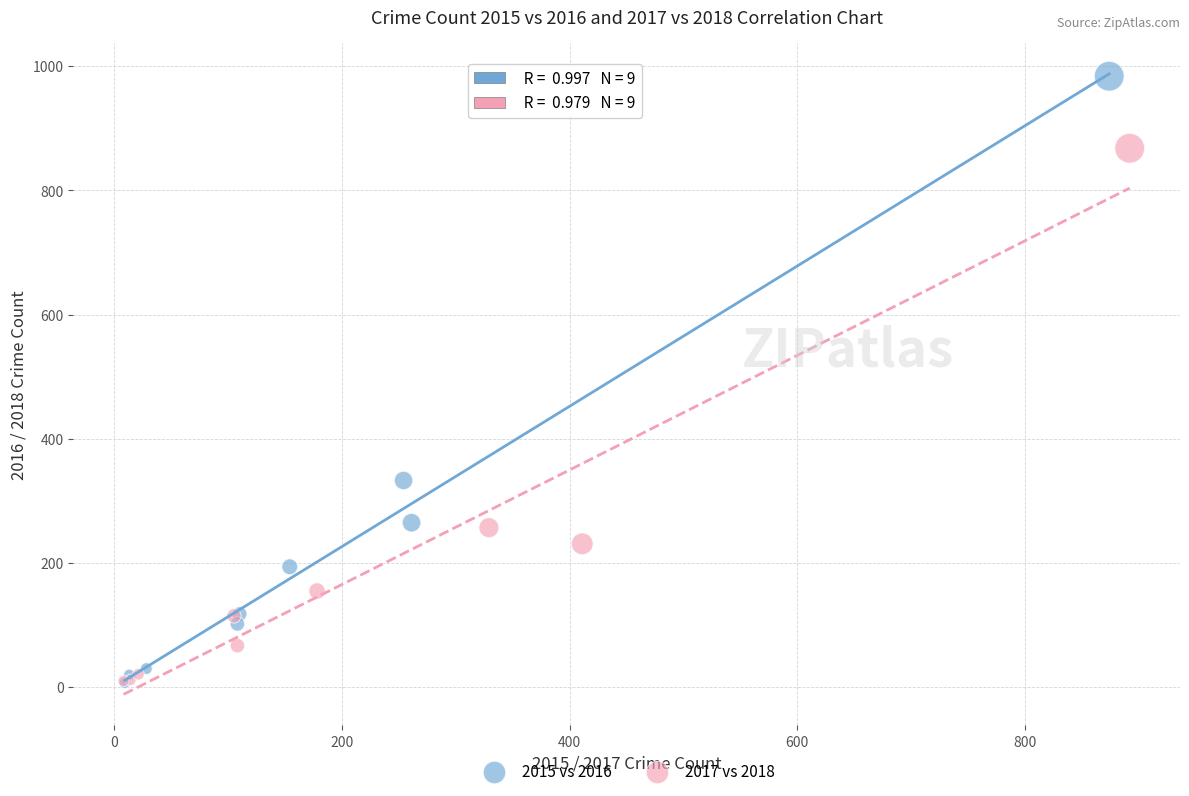

Which series reaches the maximum Y coordinate?

2015 vs 2016